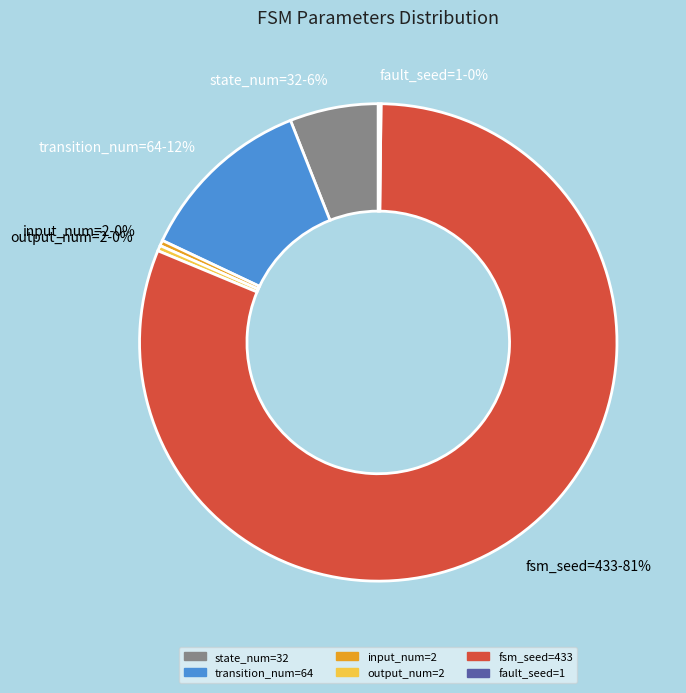

Is it true that input_num=2 is 12% of the pie?

False